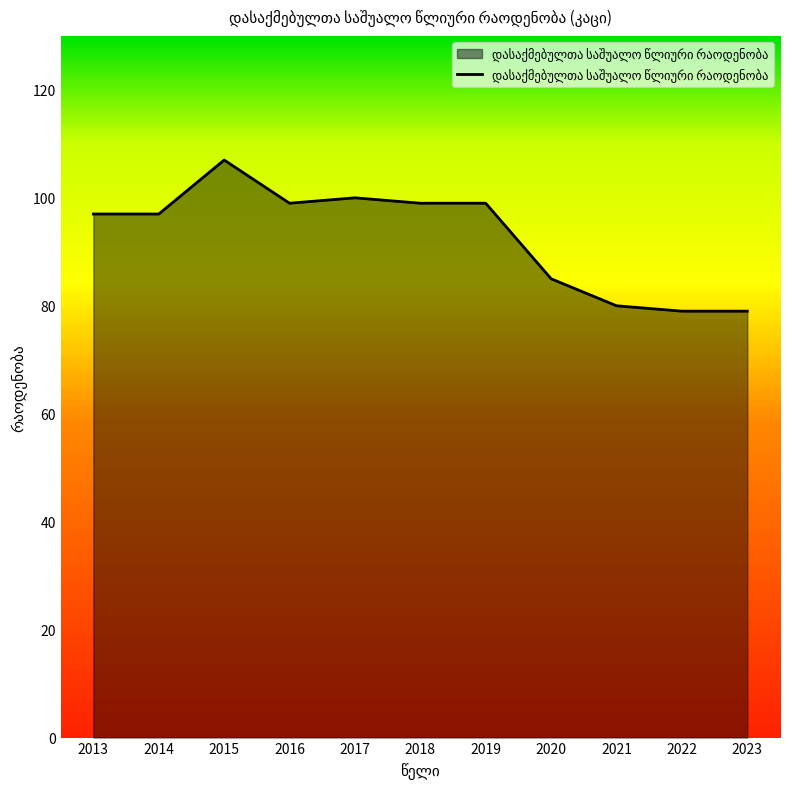

What is the difference between the maximum and minimum values?

28